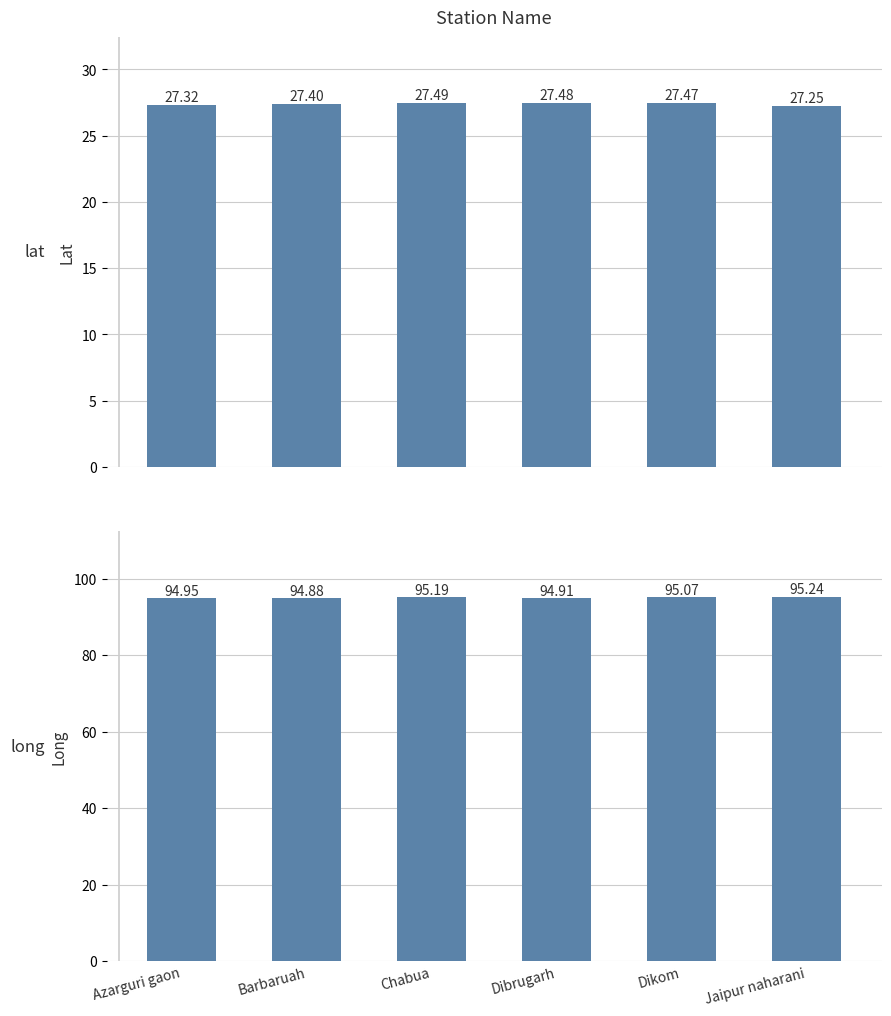

Which has a higher value, Dibrugarh or Jaipur naharani?

Dibrugarh